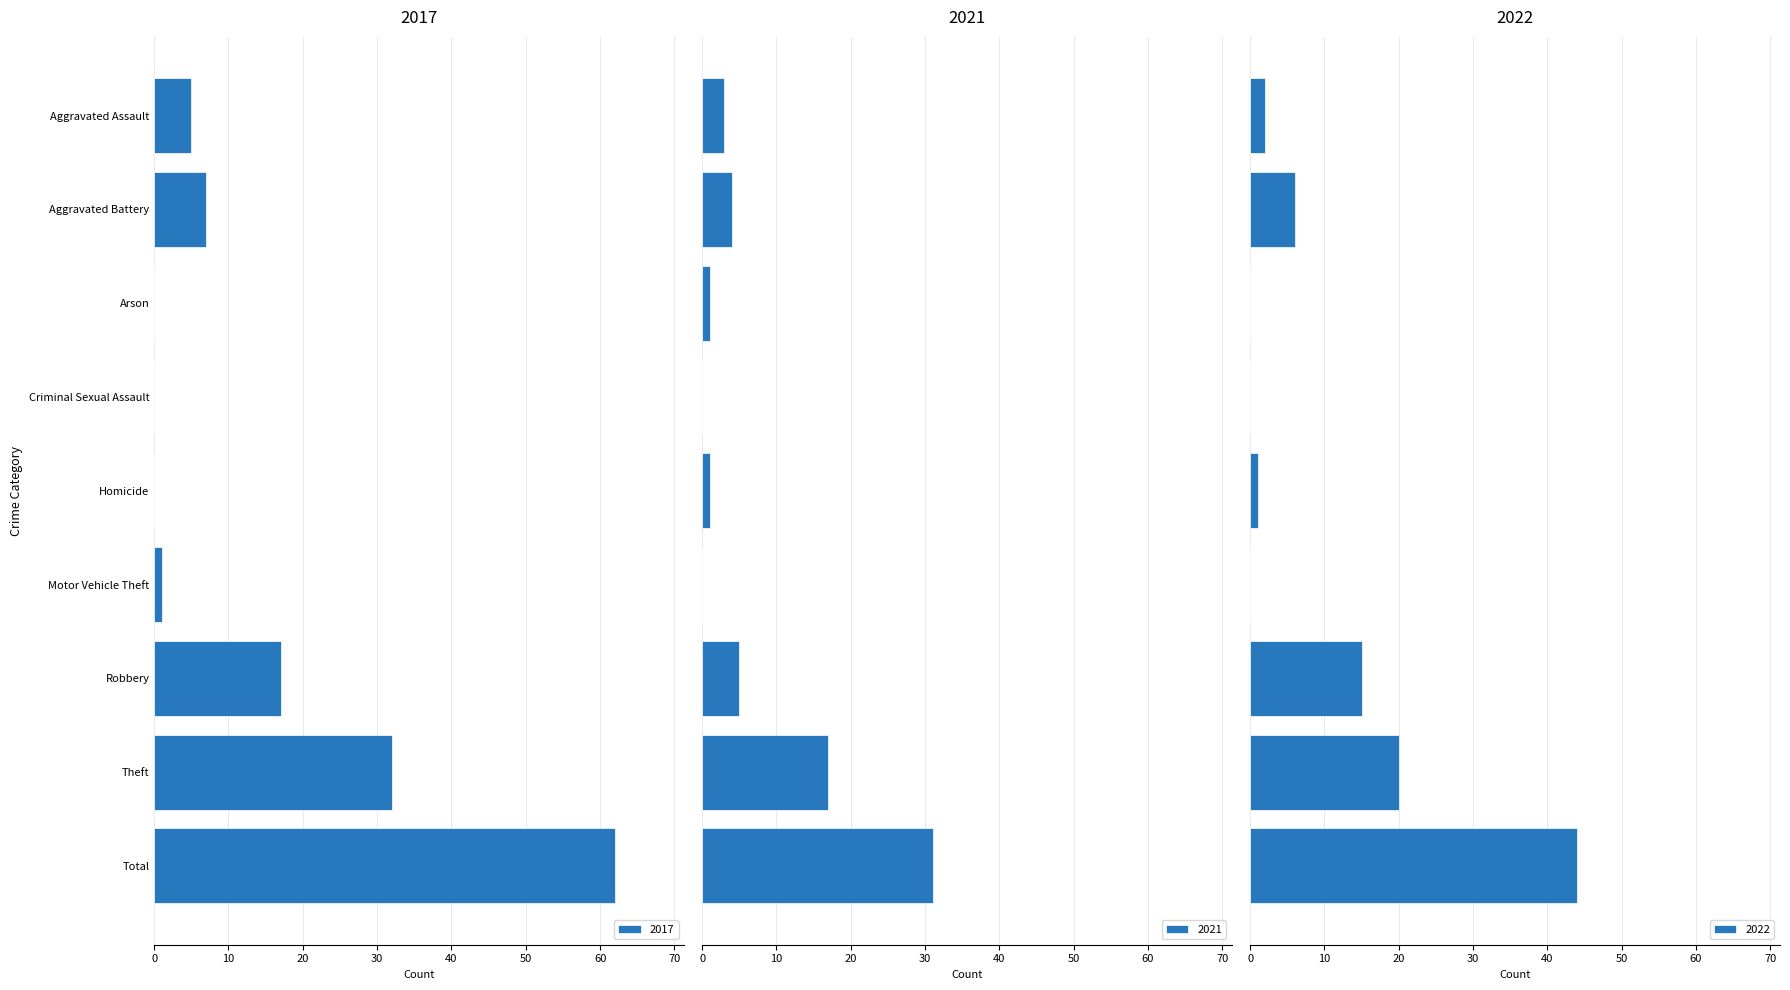

What is the greatest value displayed?

62